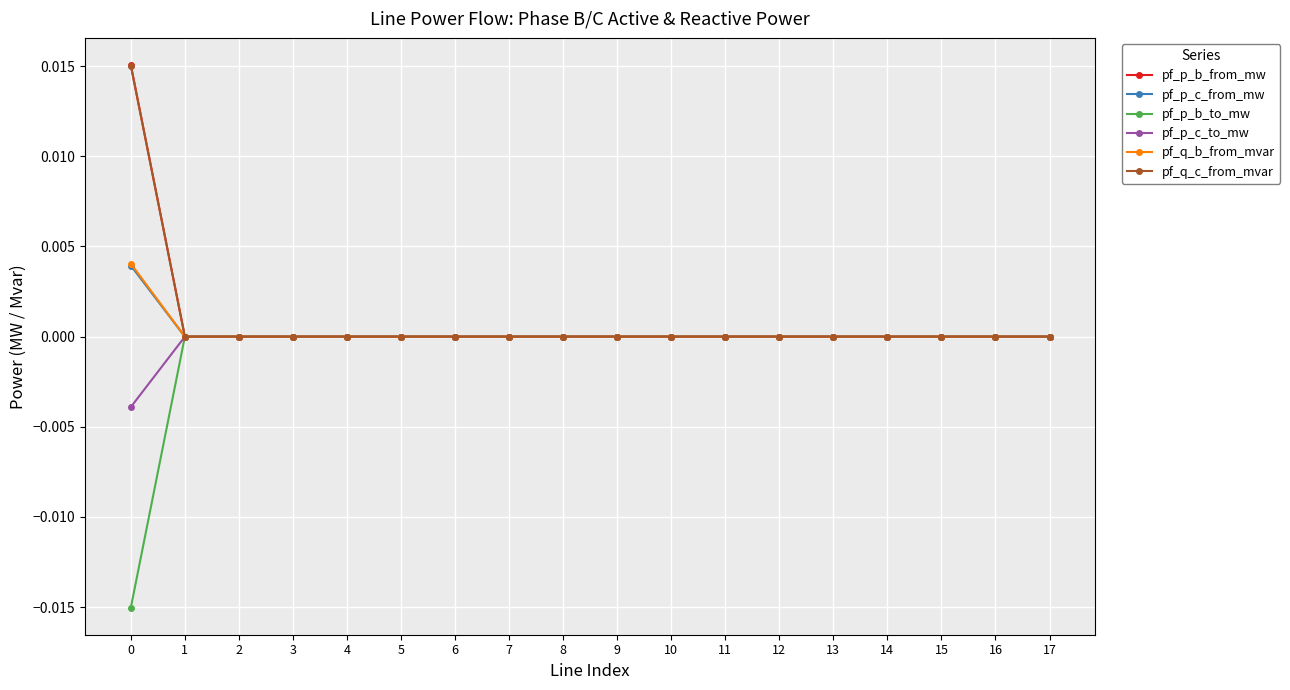

True or false: pf_p_b_from_mw has more than 1 points higher than both neighbors.

True